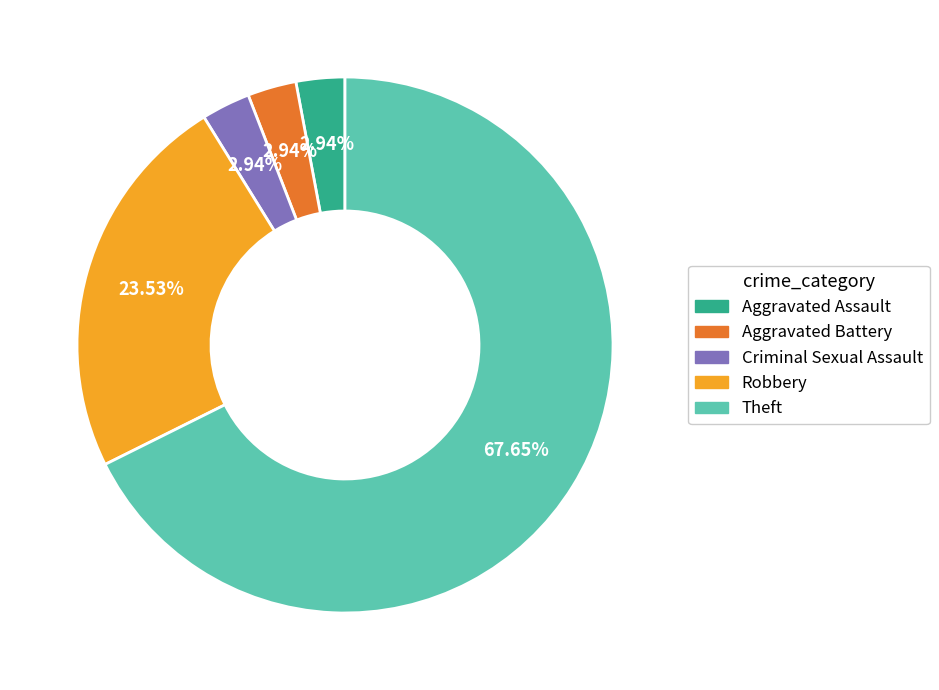

To the nearest percent, what is the average slice percentage?

20%